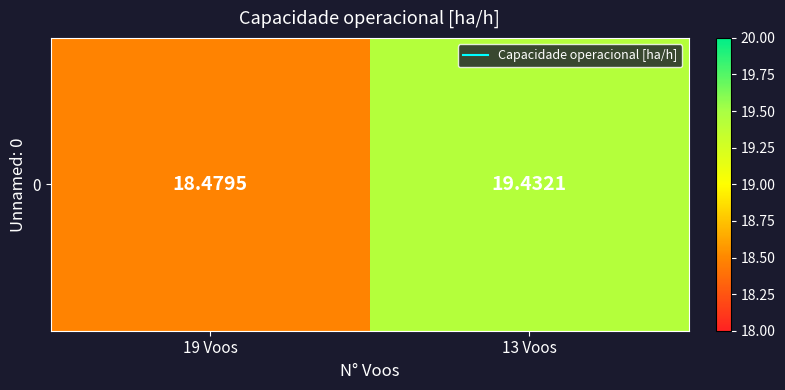

Count the values in the range 18 to 19.

1